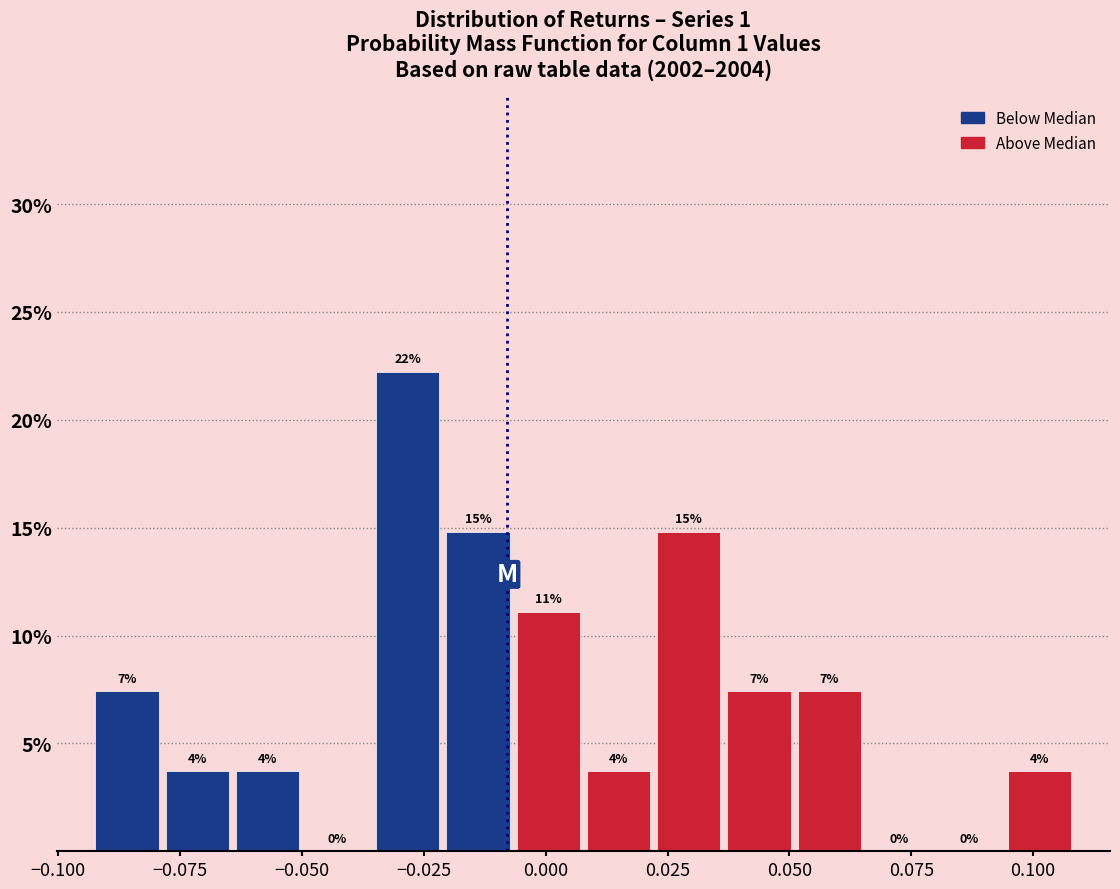

Around what value on the x-axis is the tallest bar? Give the approximate position of its centre, as read against the axis.

-0.030